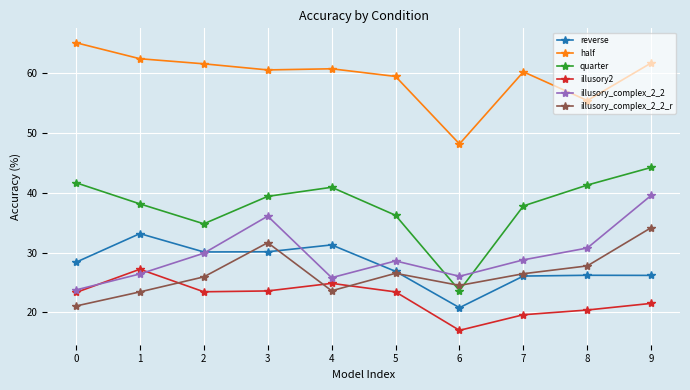

How many series are shown in this chart?

6